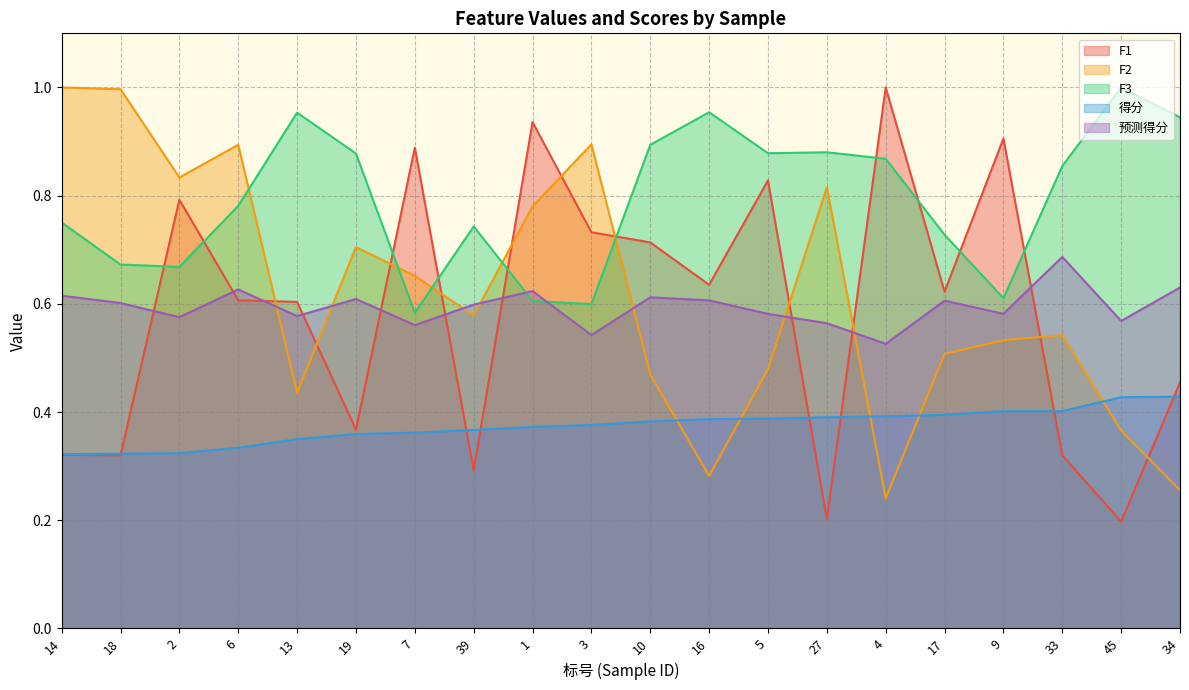

How many times do F2 and 得分 cross each other?

5